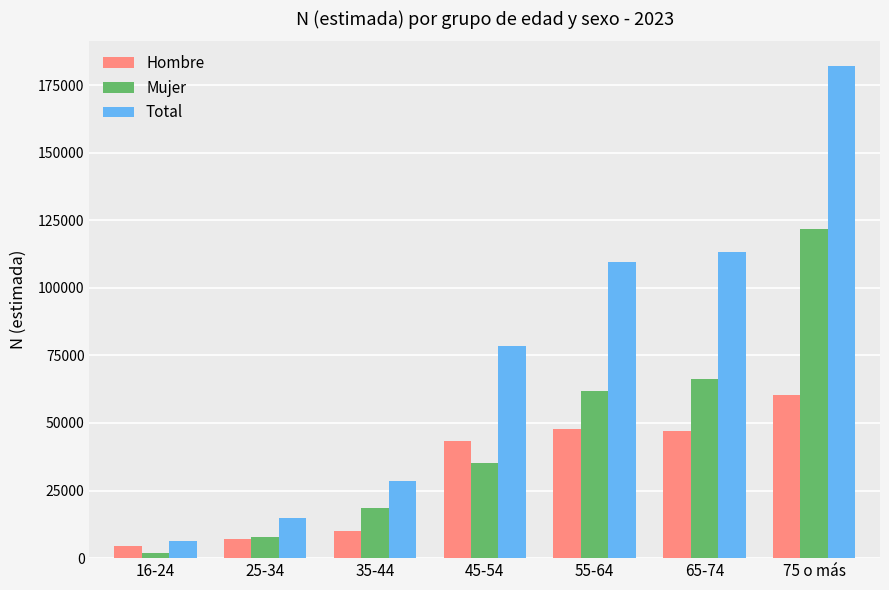

Is the value of Total at 75 o más greater than the value of Hombre at 75 o más?

Yes